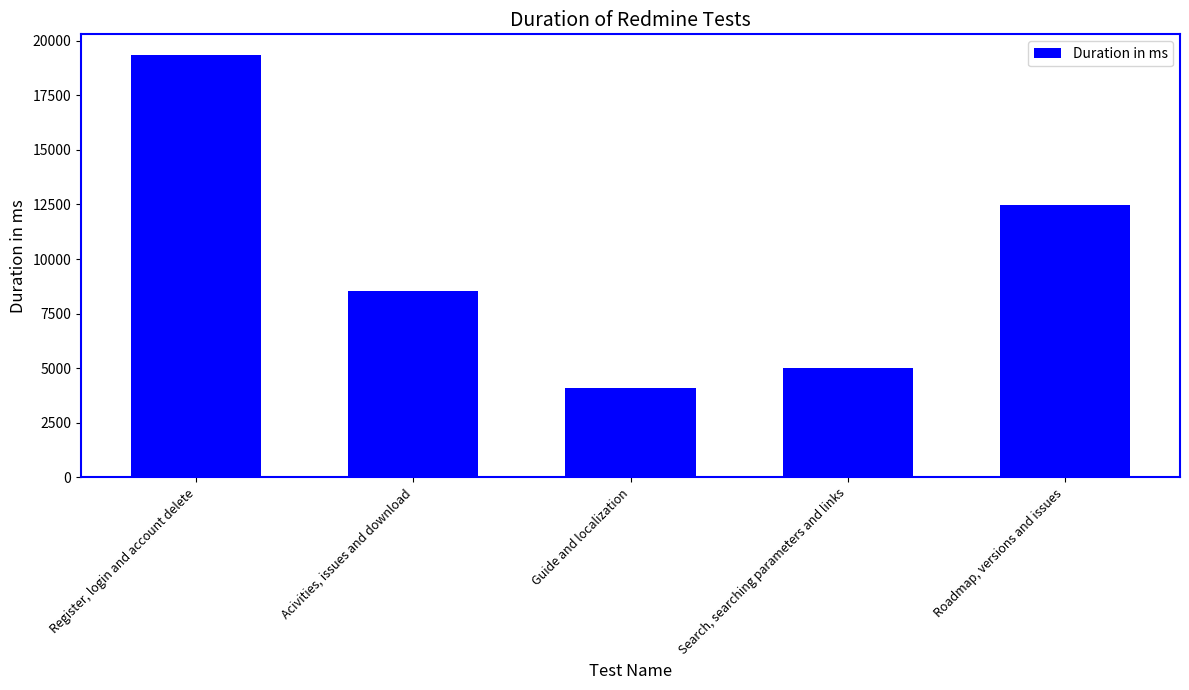

What is the label of the 3rd bar from the left?

Guide and localization